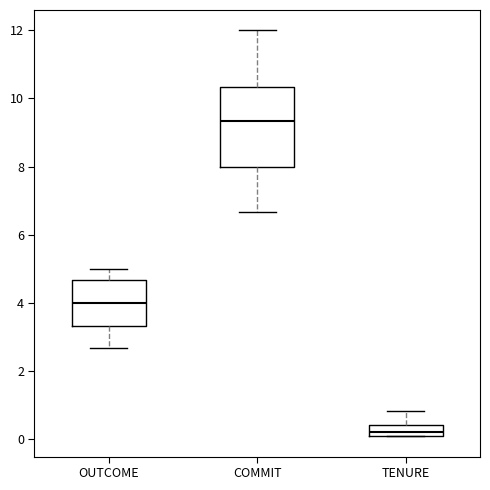

Which box is the tallest, from its lower edge to its upper edge?

COMMIT